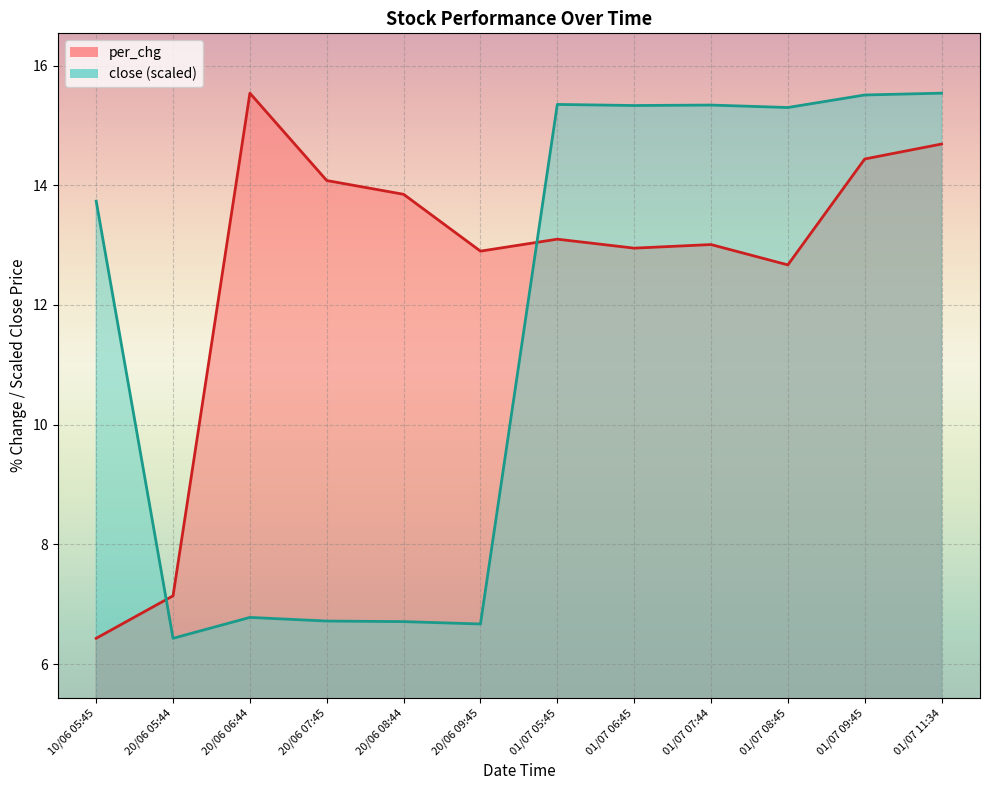

What is the average value of the close series?

11.6